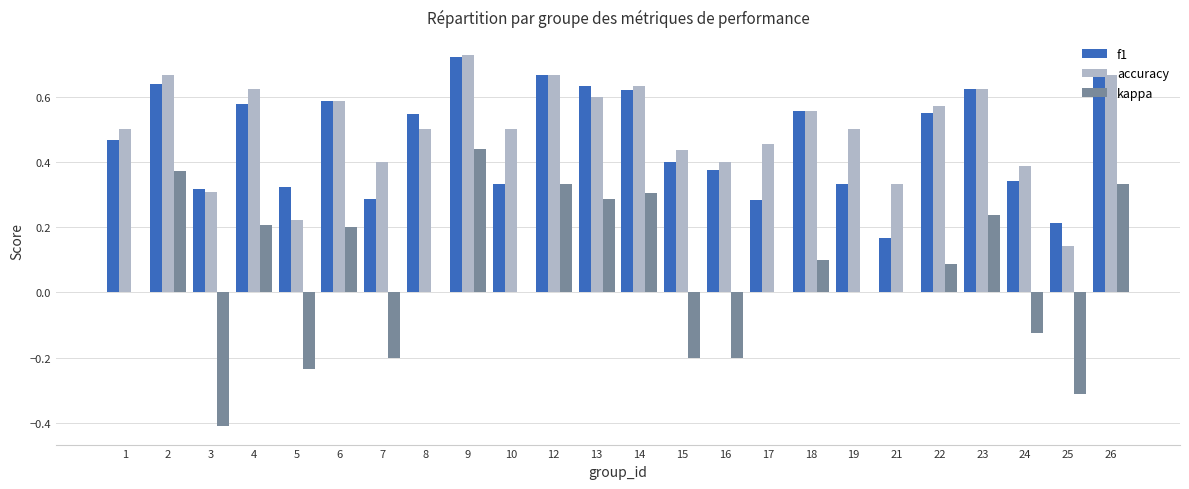

At which category does the chart reach its peak across all series?

9